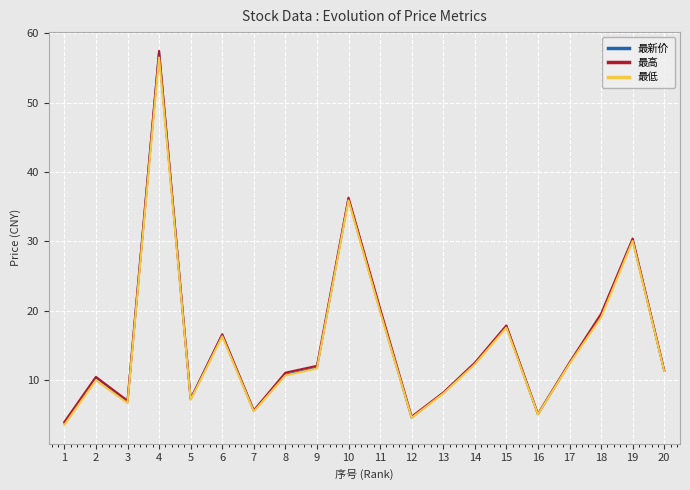

Where is the first local minimum for 最新价?

3